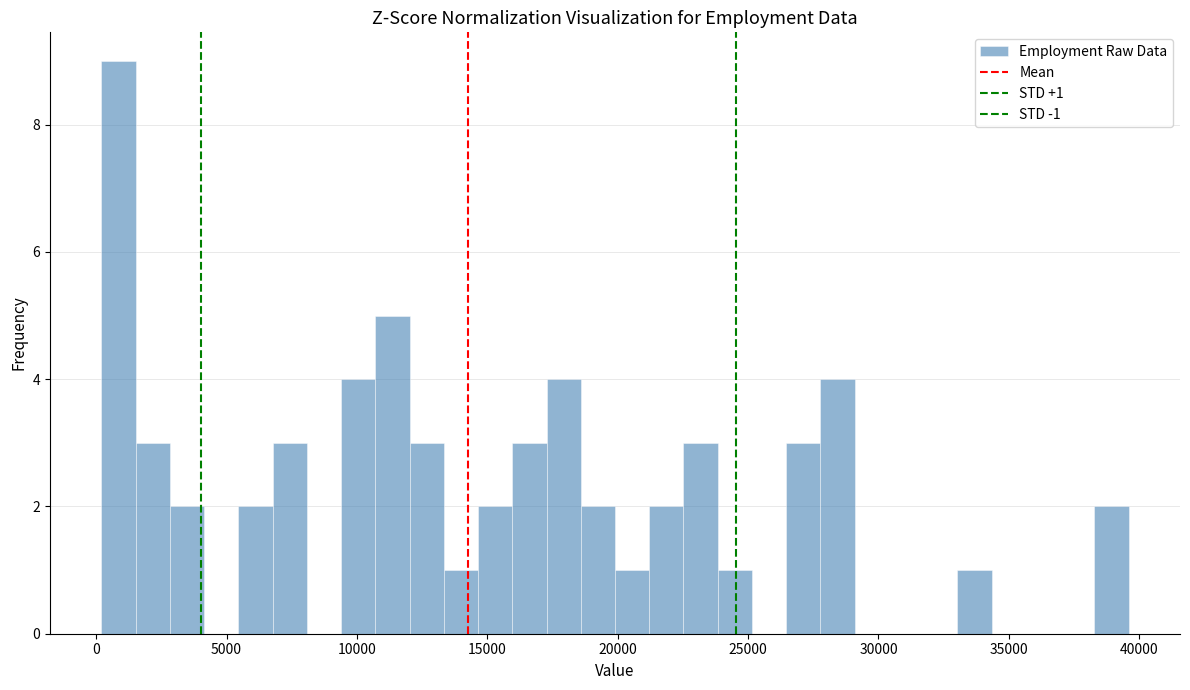

Read against the x-axis, roughly where is the centre of the tallest bar?

1000